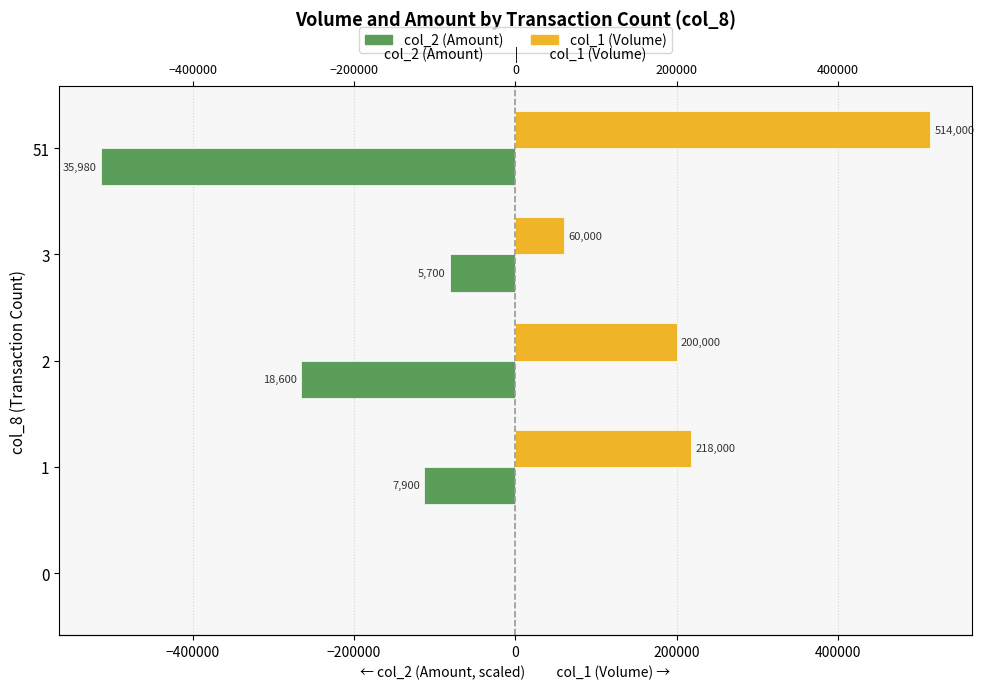

Which series changed the most between 3 and 51?

col_1 (Volume)